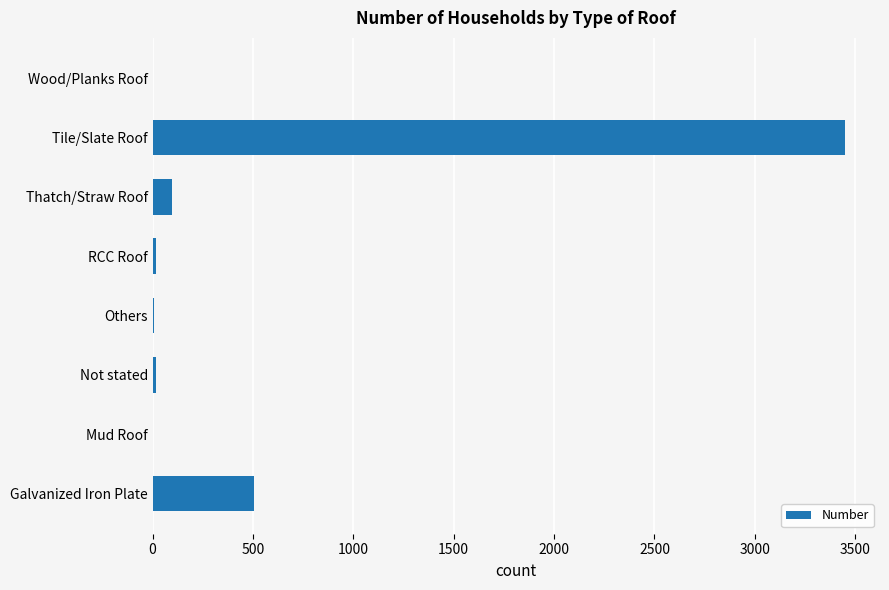

True or false: the data shows 1650 at Tile/Slate Roof.

False